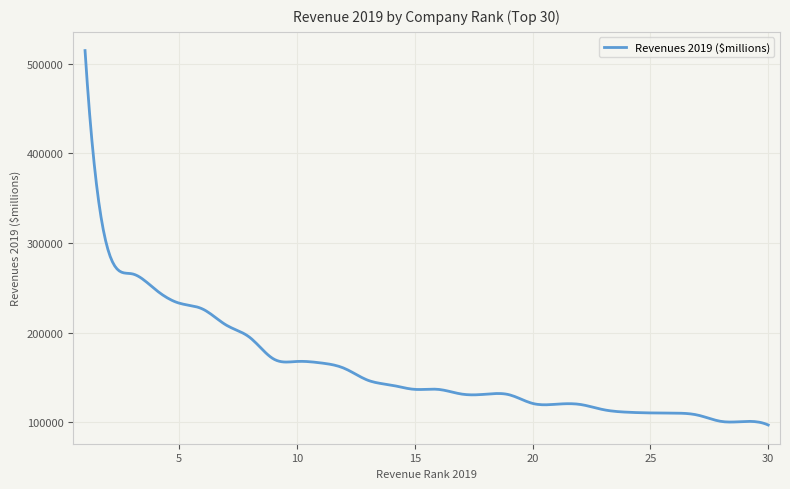

Does the chart display data point markers on the line(s)?

No